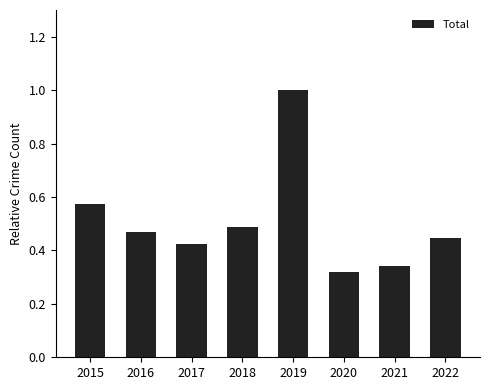

What is the value of the 5th bar from the left?

1.0